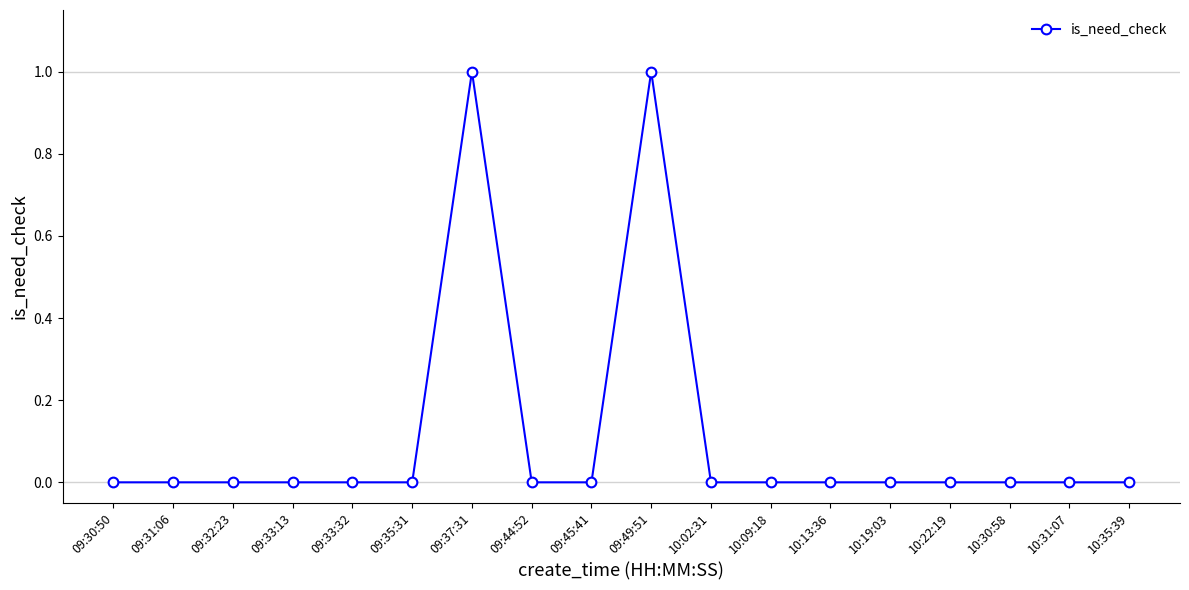

The value at 09:35:31 is 0. True or false?

True